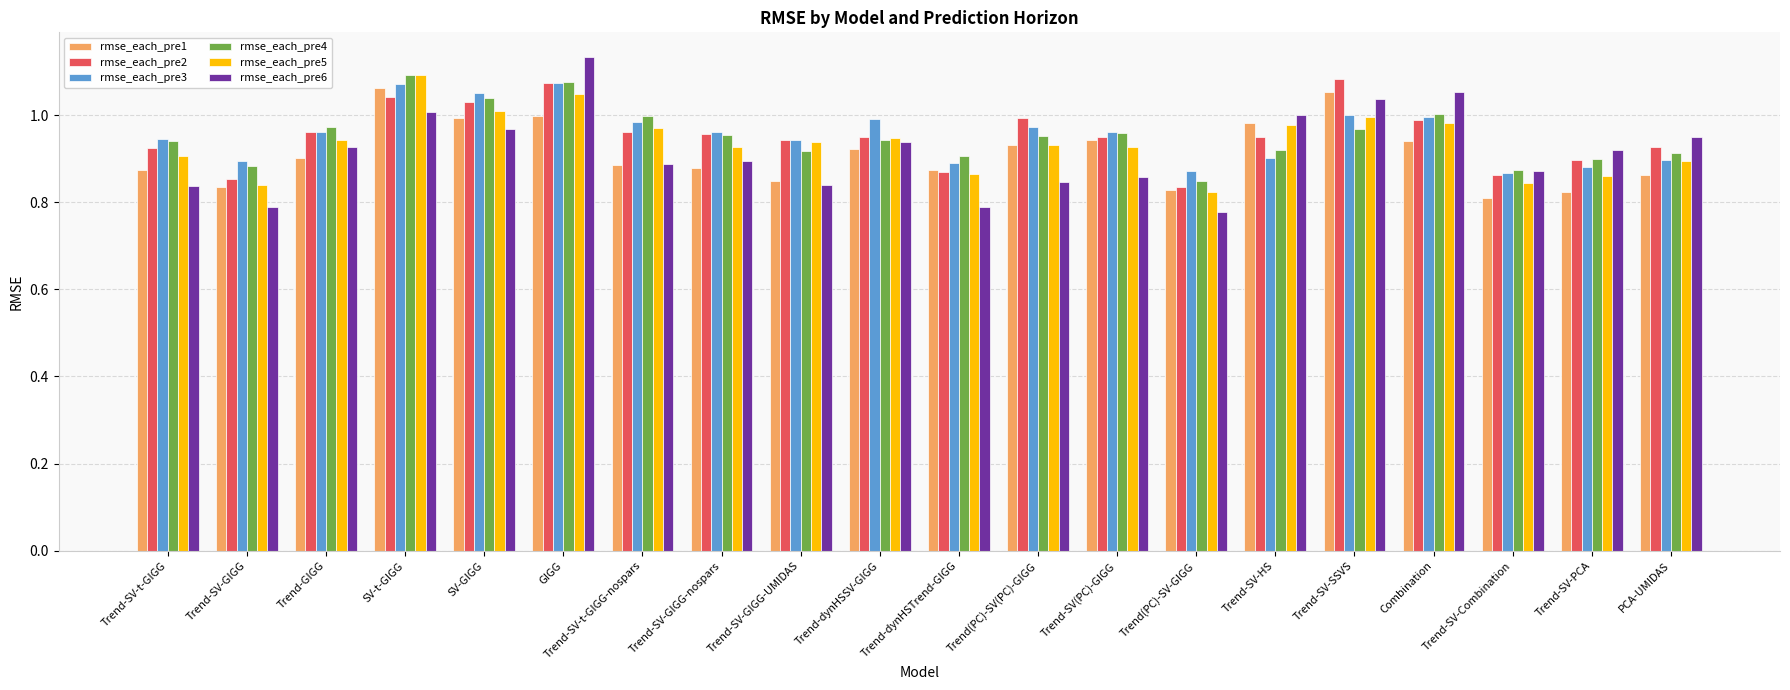

What is the difference between the second highest and minimum values in the rmse_each_pre2 series?

0.2